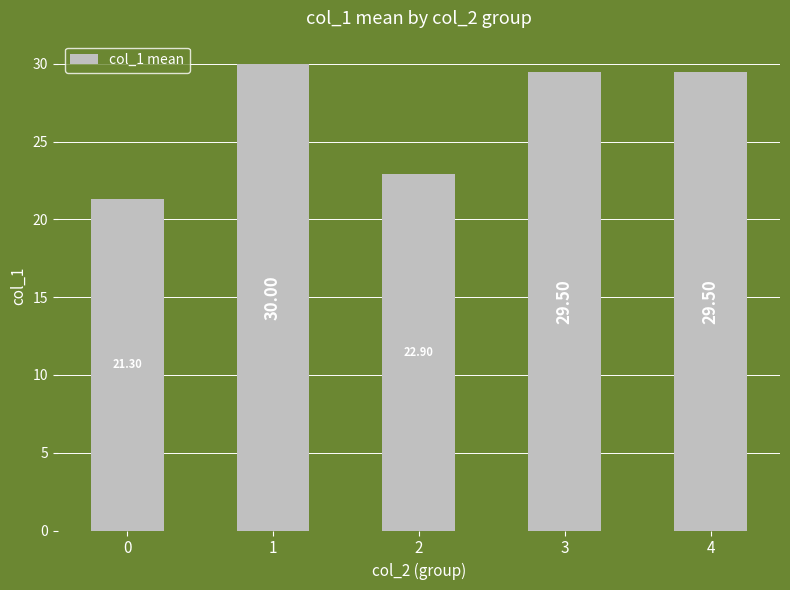

Is it true that the value at 0 is 21.3?

True